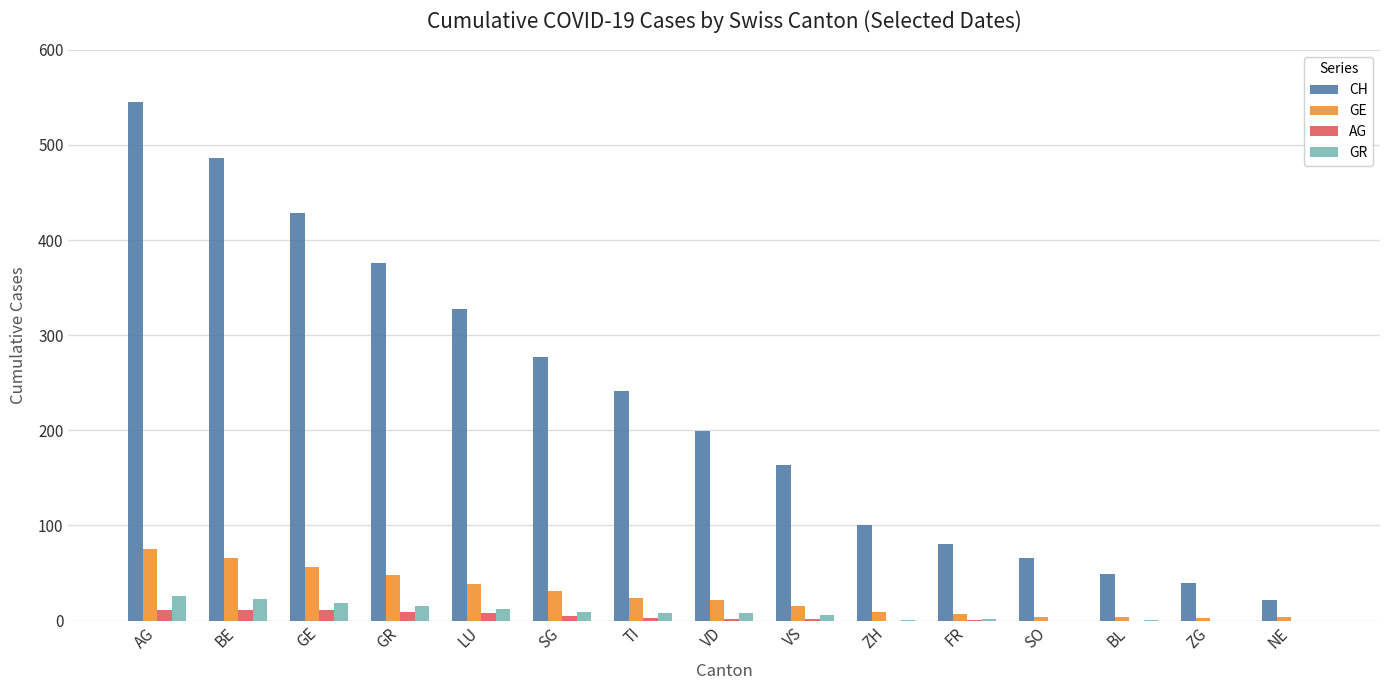

Which series changed the most between TI and FR?

CH